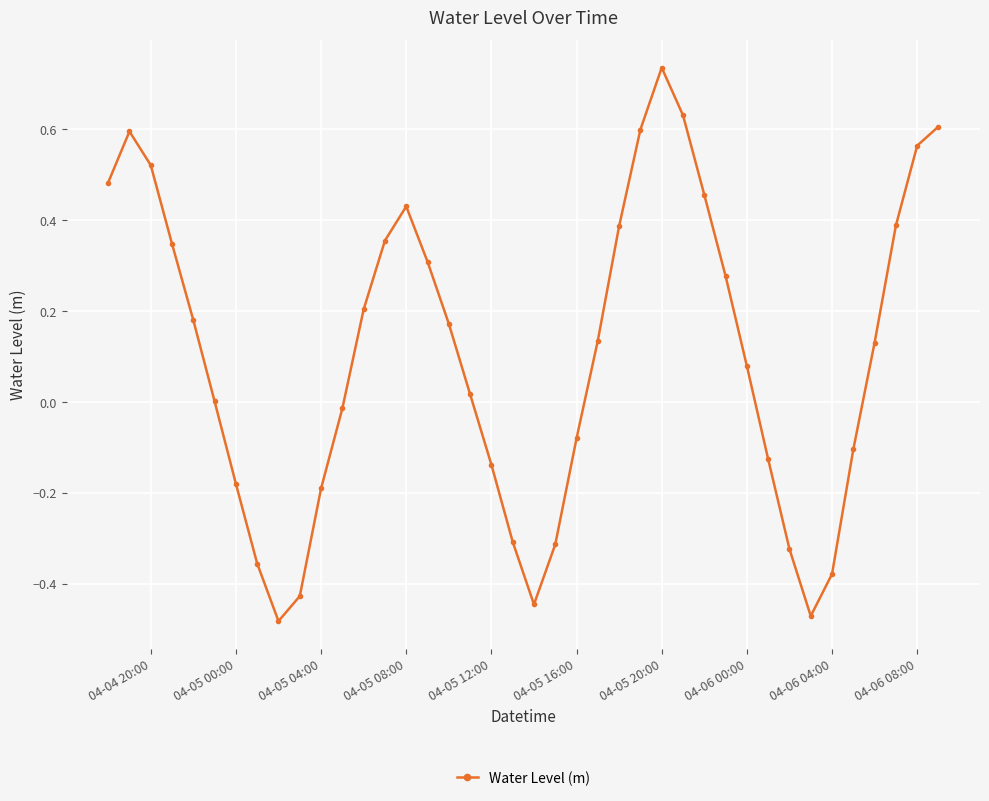

How many points are higher than both their immediate neighbors (excluding endpoints)?

3